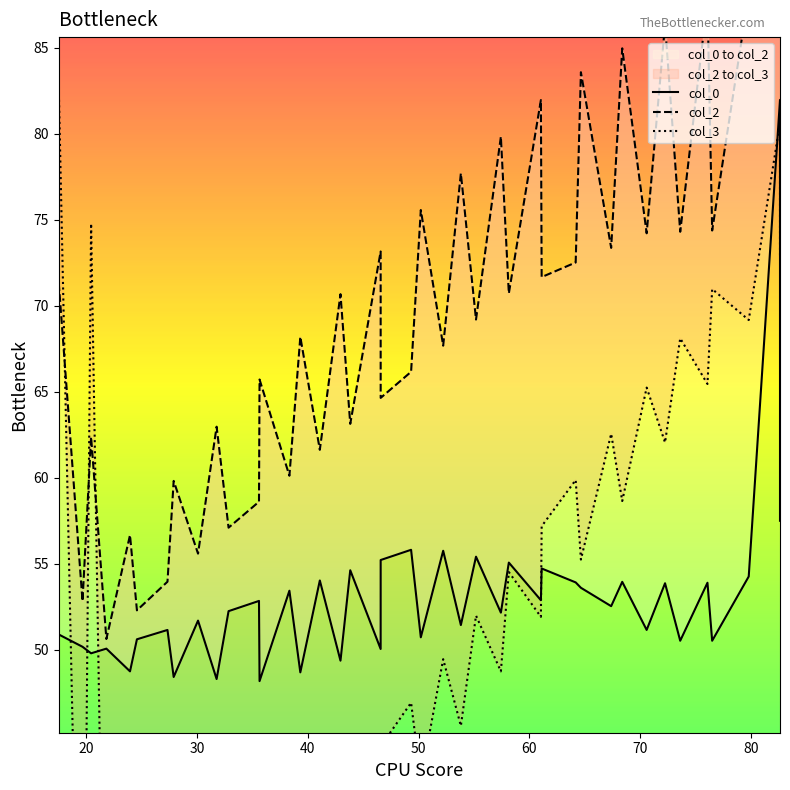

The value of col_2 at 20.453125 is 106.8. True or false?

False